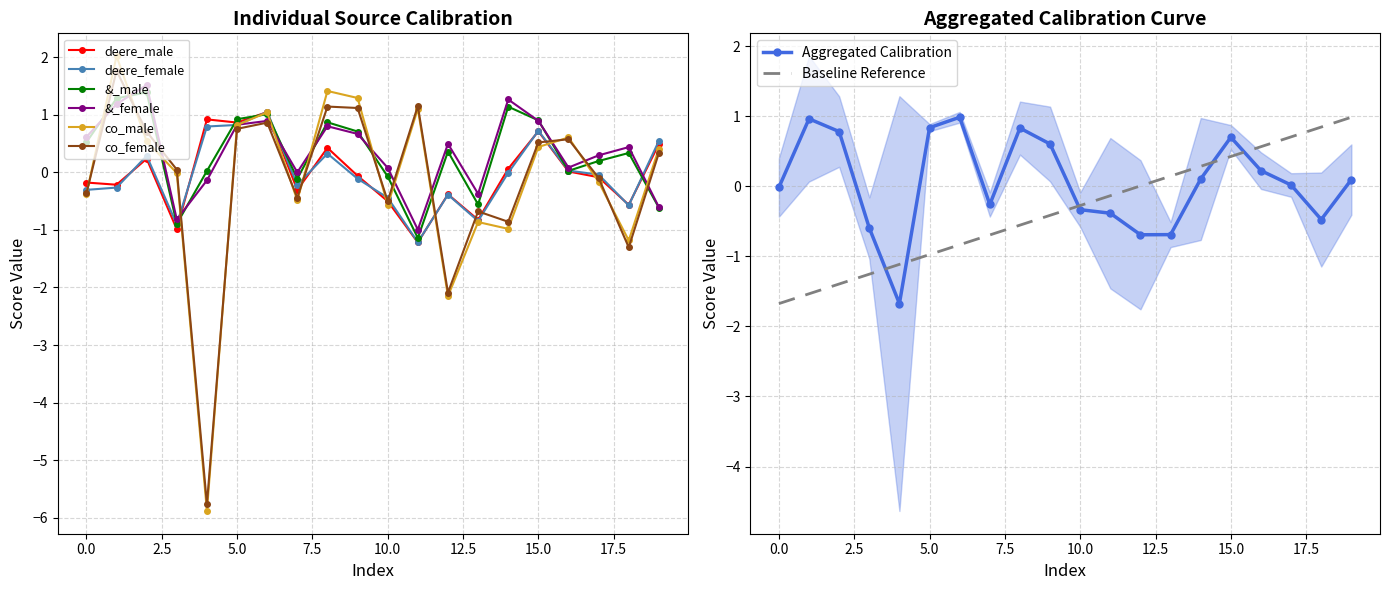

Rank the series at 8 from lowest to highest value.

deere_female, deere_male, &_female, &_male, co_female, co_male